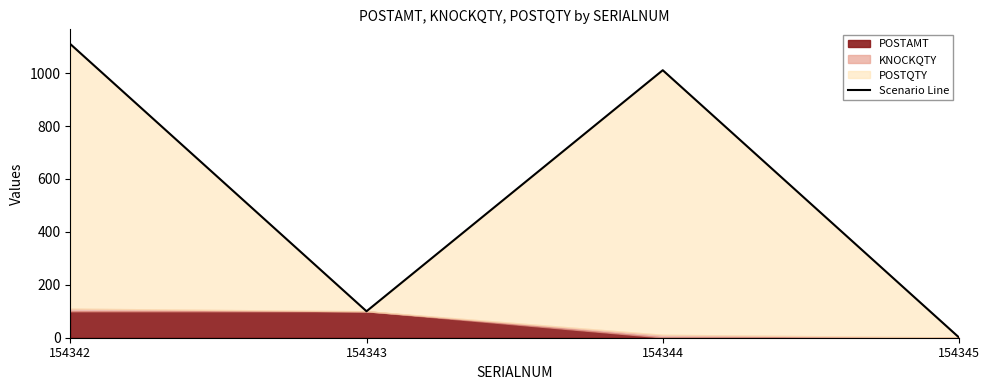

Rank the categories by value from highest to lowest.

154342, 154344, 154343, 154345